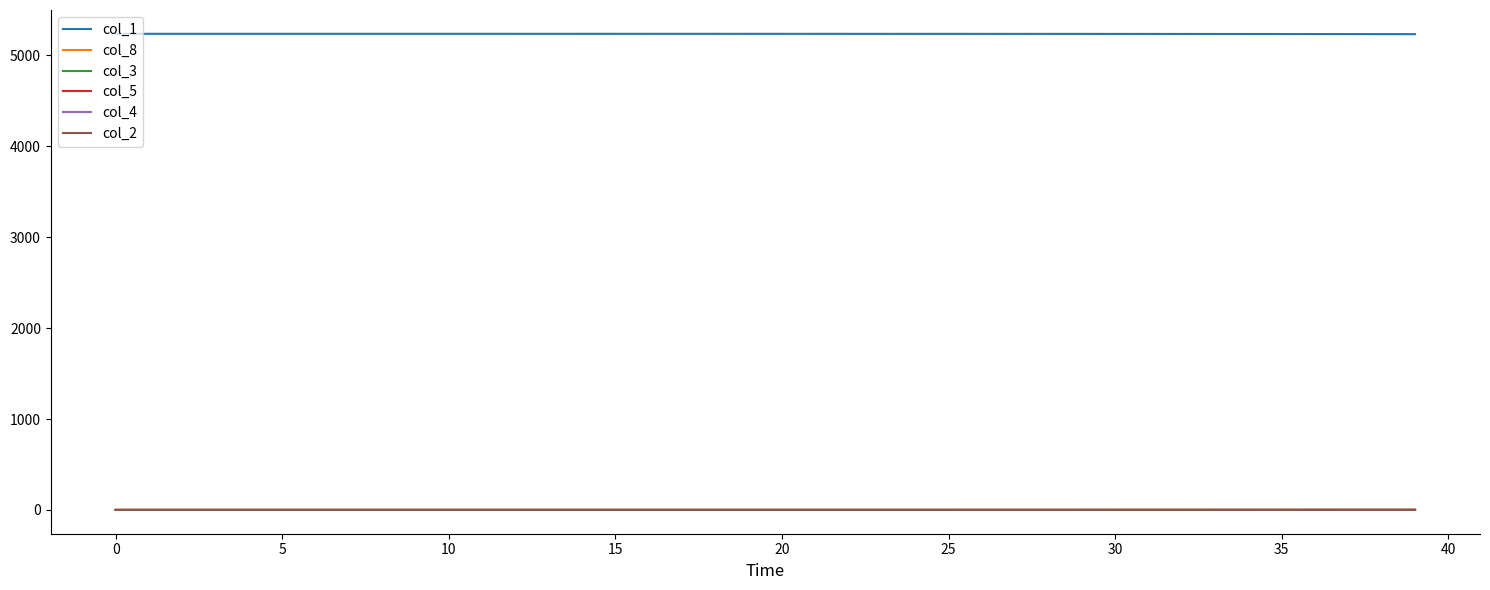

True or false: col_5 and col_1 intersect in this chart.

False